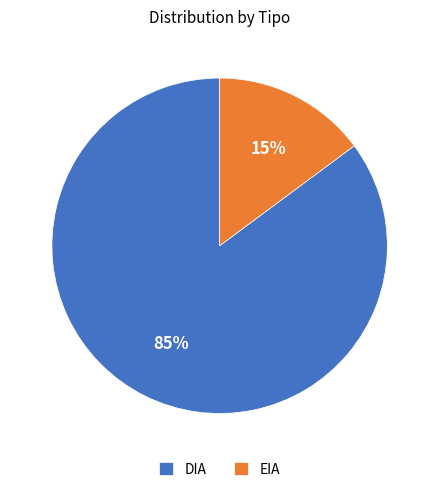

Is there a majority slice in this chart?

Yes